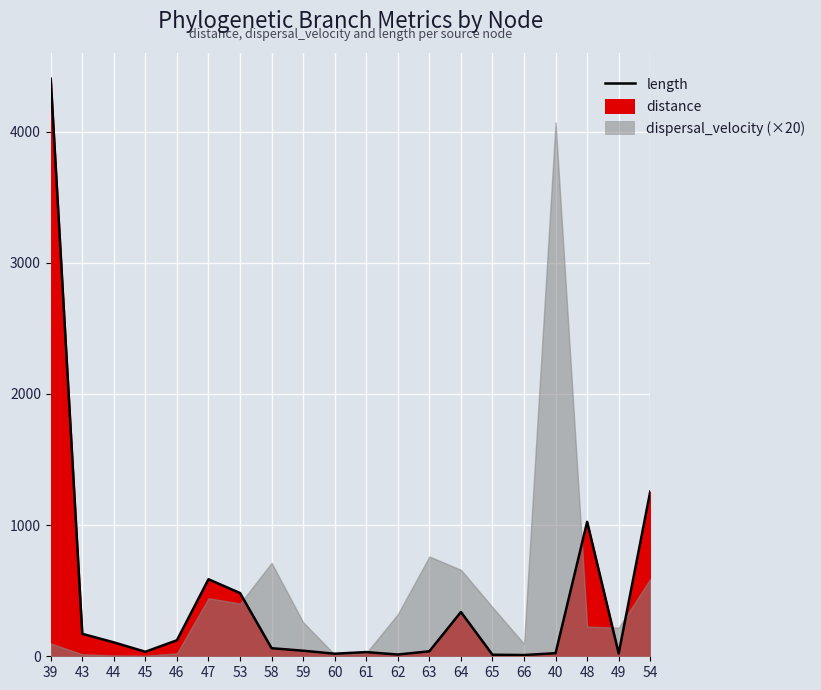

What is the sum of the values at 49 and 48?

1046.8